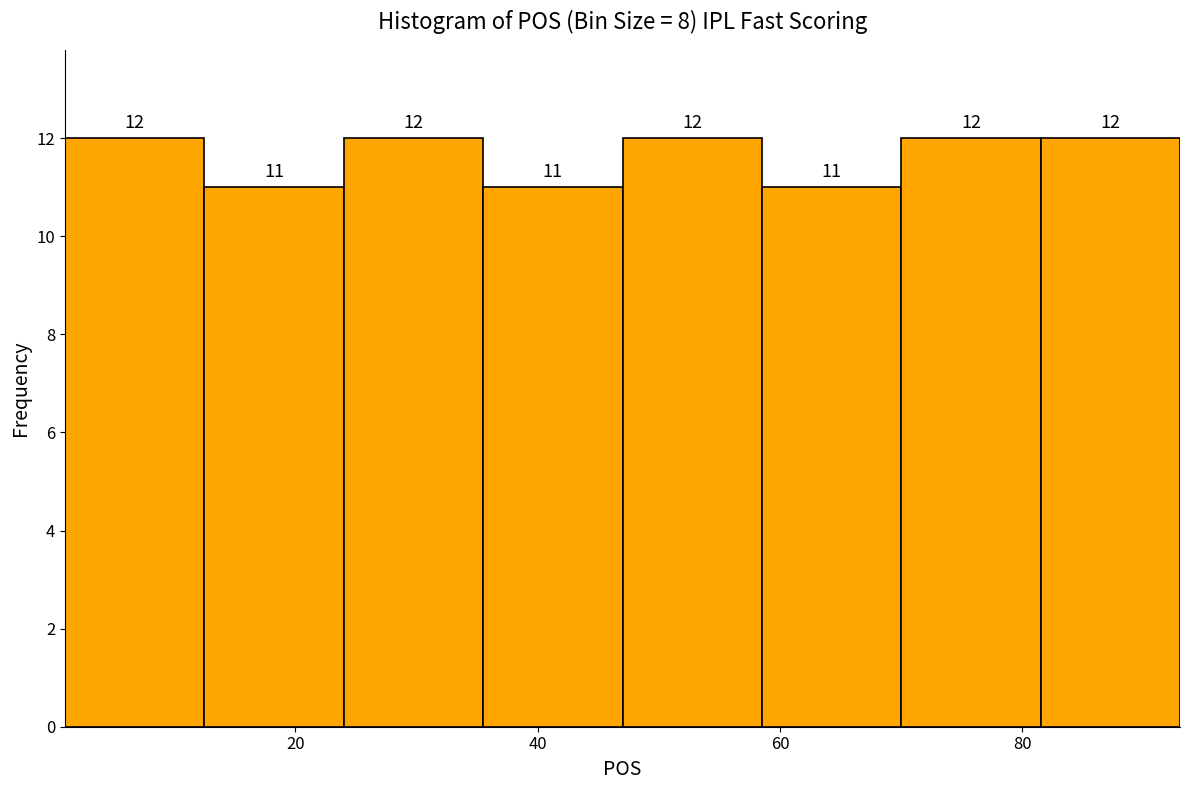

What is the height of the bar covering 47.0 to 58.5 on the x-axis? The bar edges are not printed on the chart, so give them approximately, as read against the axis.

12